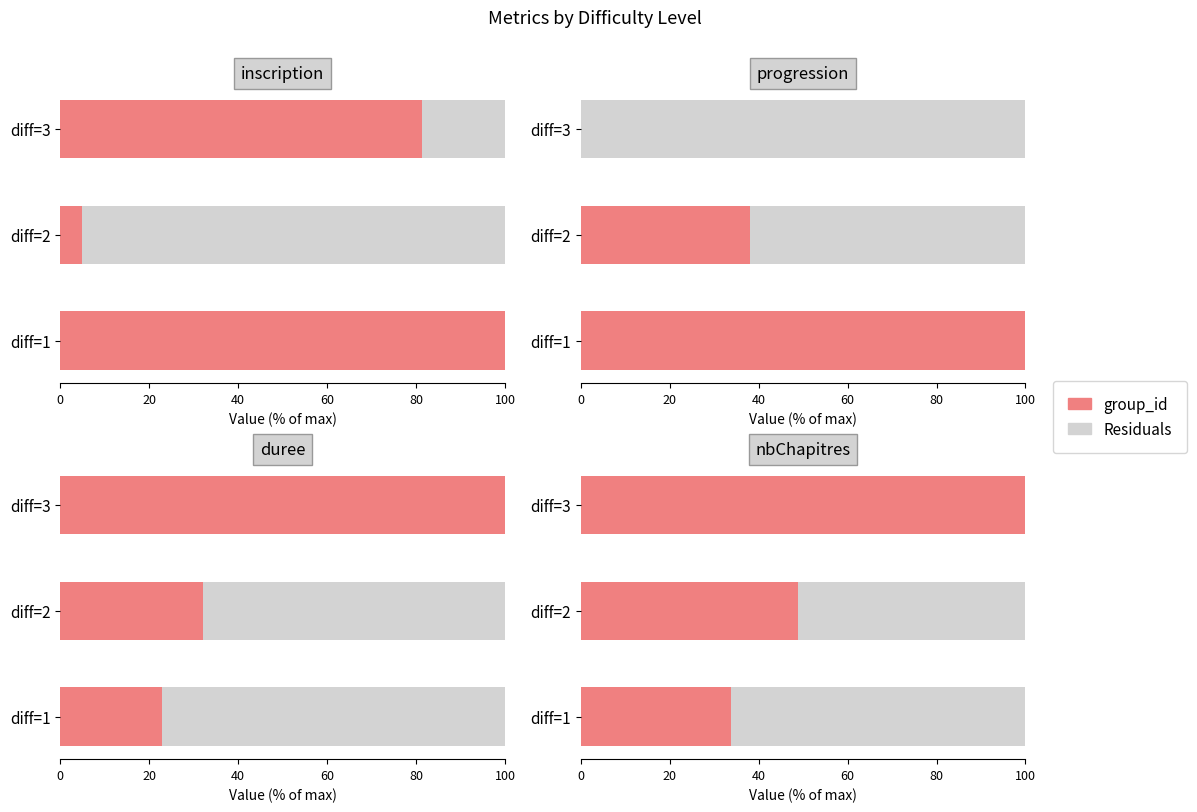

What is the difference between the second highest and minimum values in the group_id series?

15.1